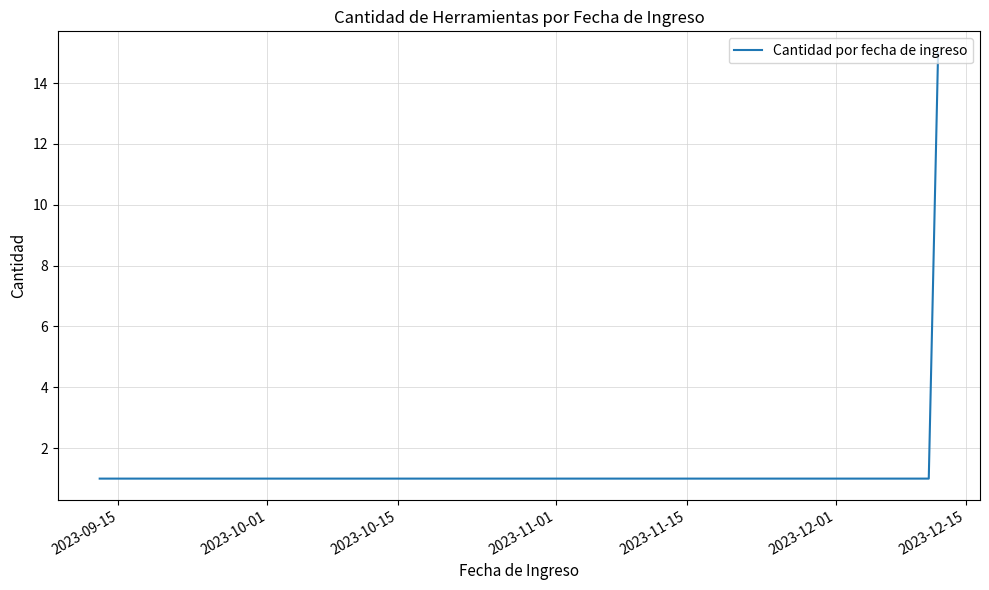

What is the maximum value shown in the chart?

15